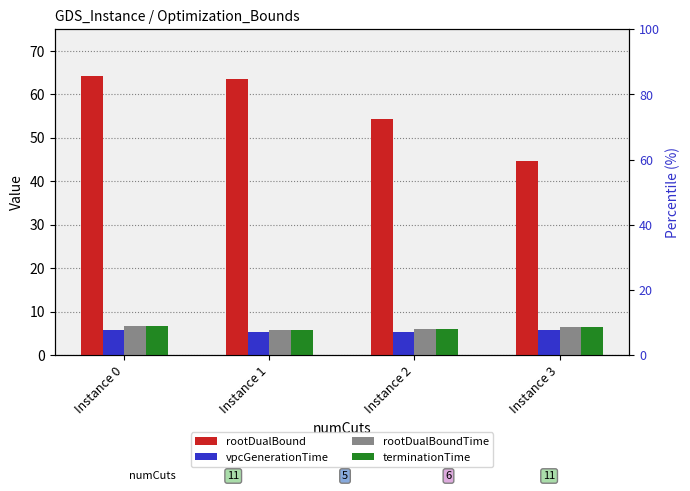

How many groups of bars are there?

4